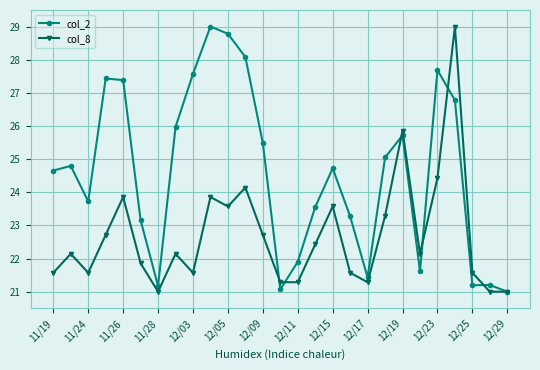

What is the value of the col_8 point at the 25th from the left?

21.6